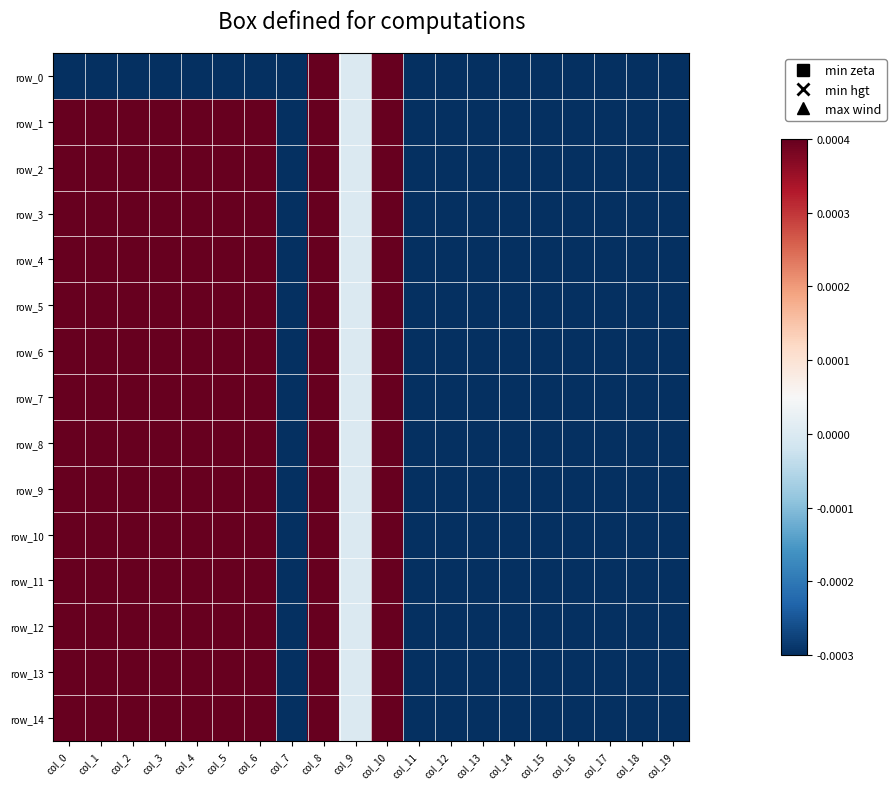

Is the value of row_6 at col_9 greater than the value of row_5 at col_6?

No